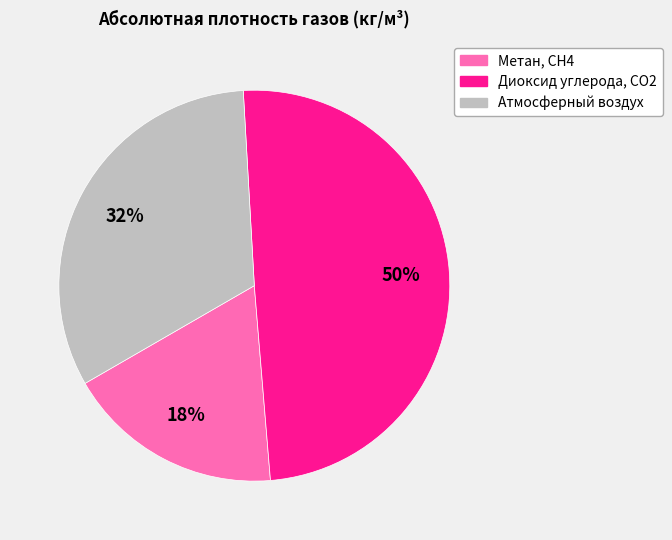

Between Метан, CH4 and Атмосферный воздух, which is larger?

Атмосферный воздух